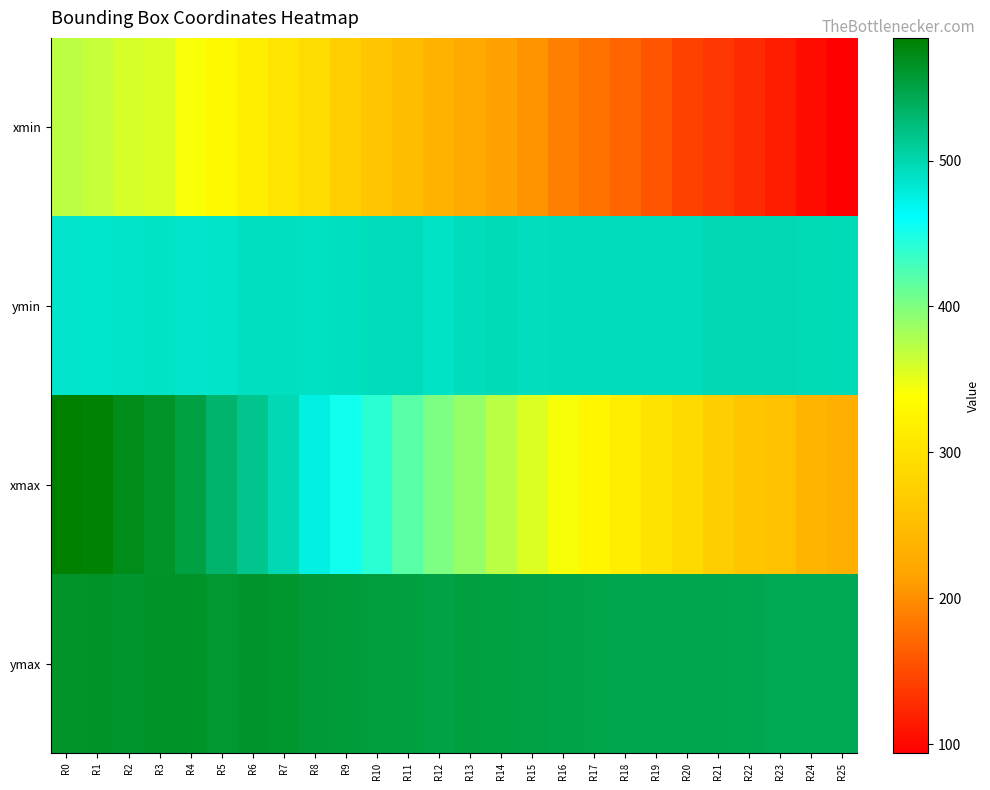

Rank the series at R19 from highest to lowest value.

ymax, ymin, xmax, xmin